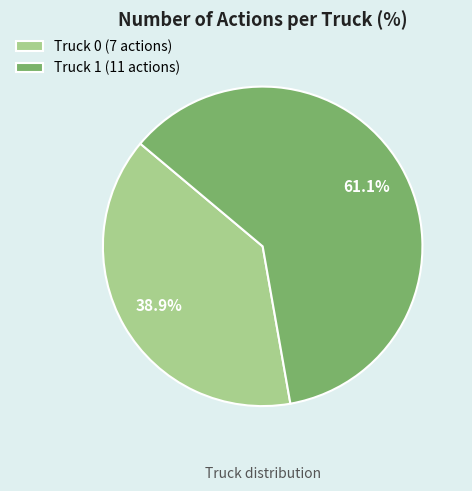

Which category has the smallest portion of the pie?

Truck 0